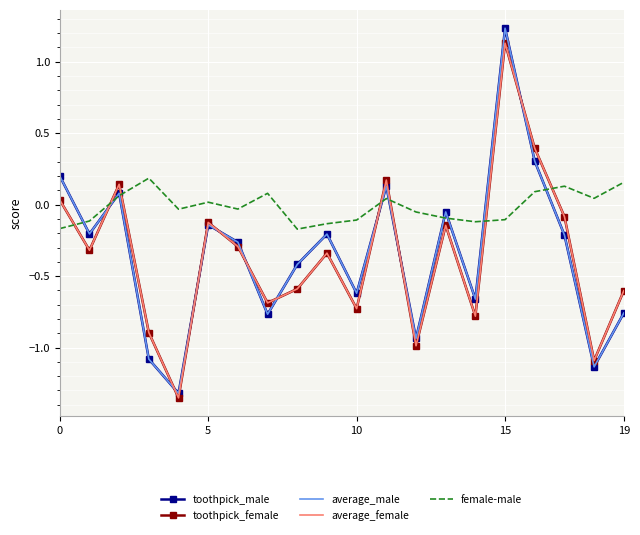

Which series ends up on top after the final intersection of female-male and average_female?

female-male